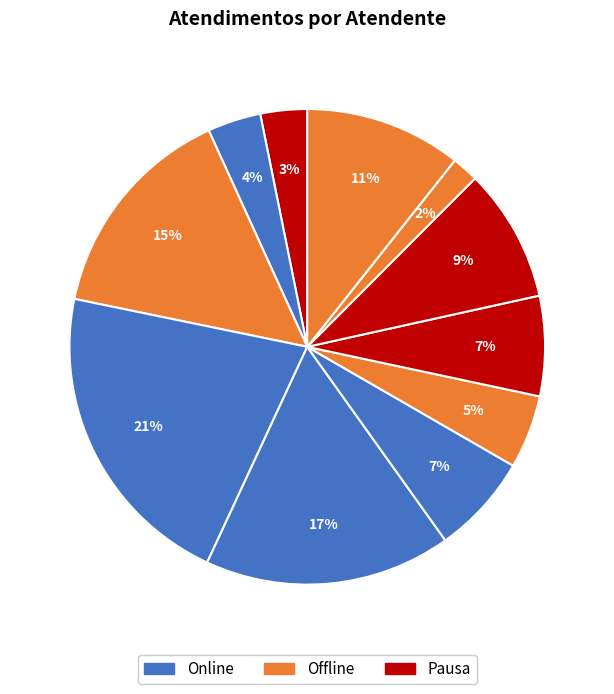

Does any single category account for the majority?

No